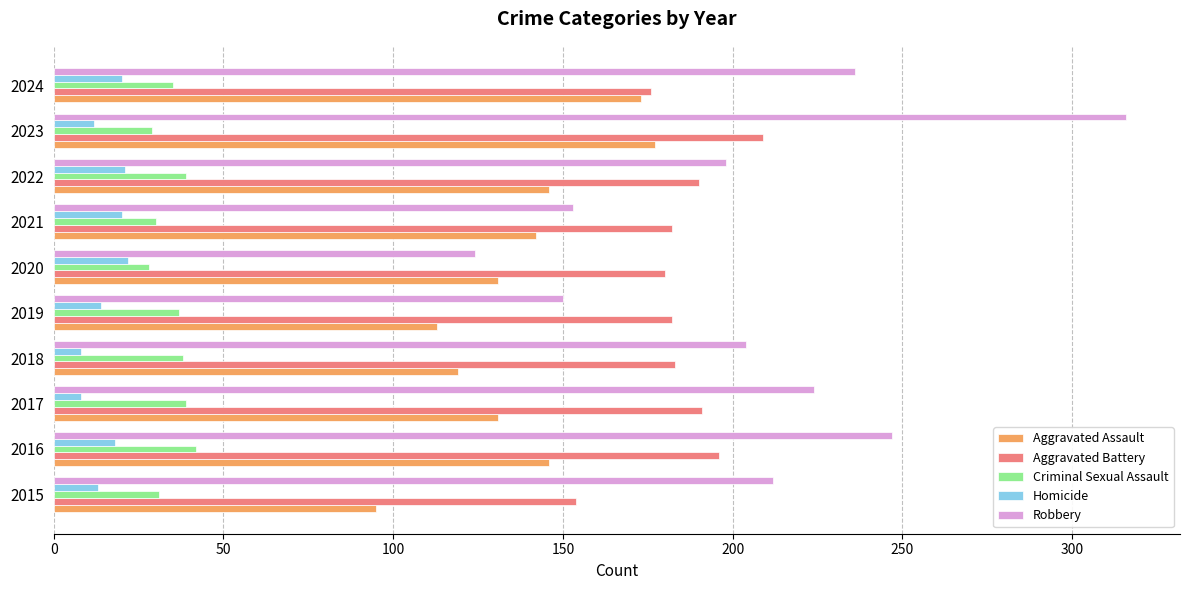

What is the difference between the highest and lowest values at 2021?

162